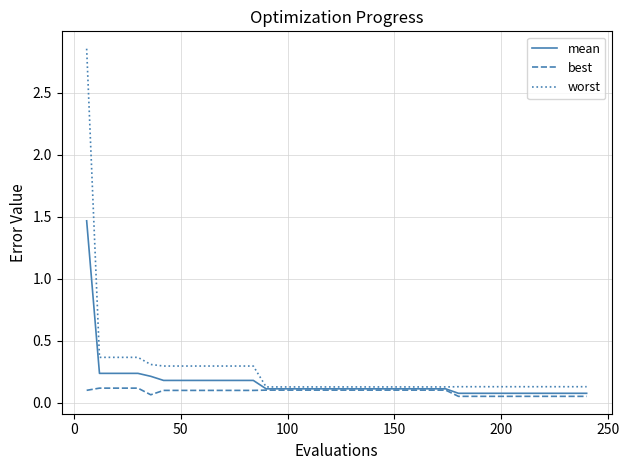

Which series has the largest range (max minus min)?

worst